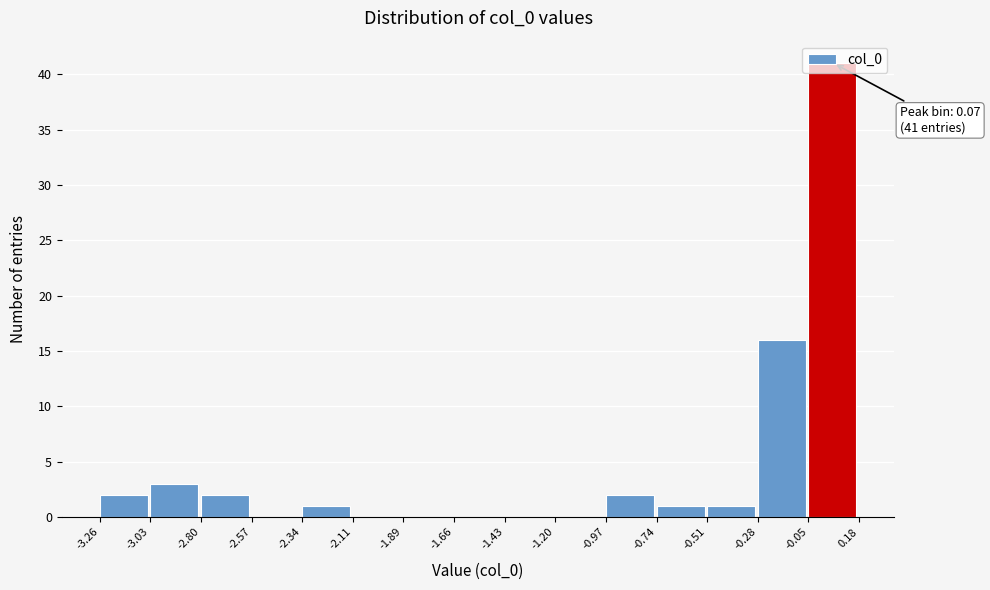

Which range on the x-axis has the tallest bar?

-0.05 to 0.18